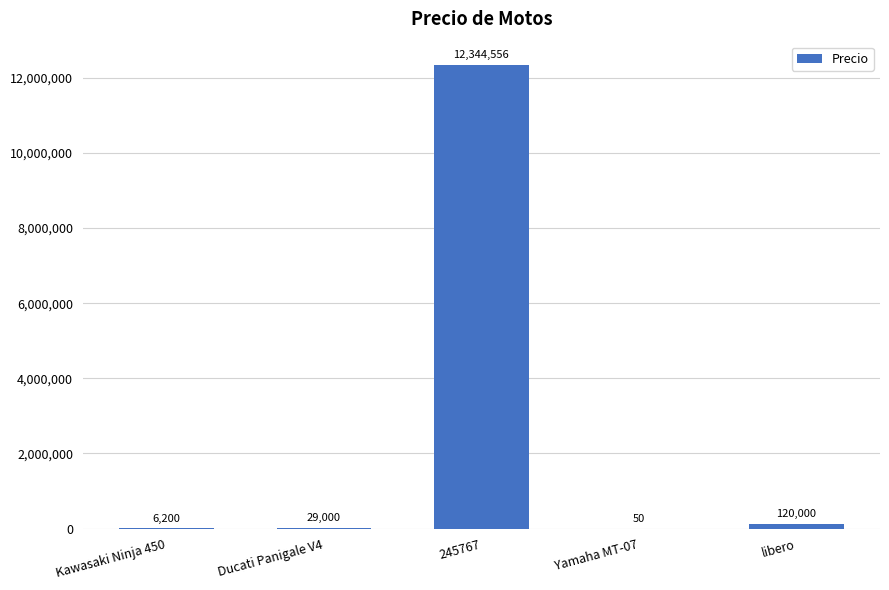

The value at Ducati Panigale V4 is 29000. True or false?

True